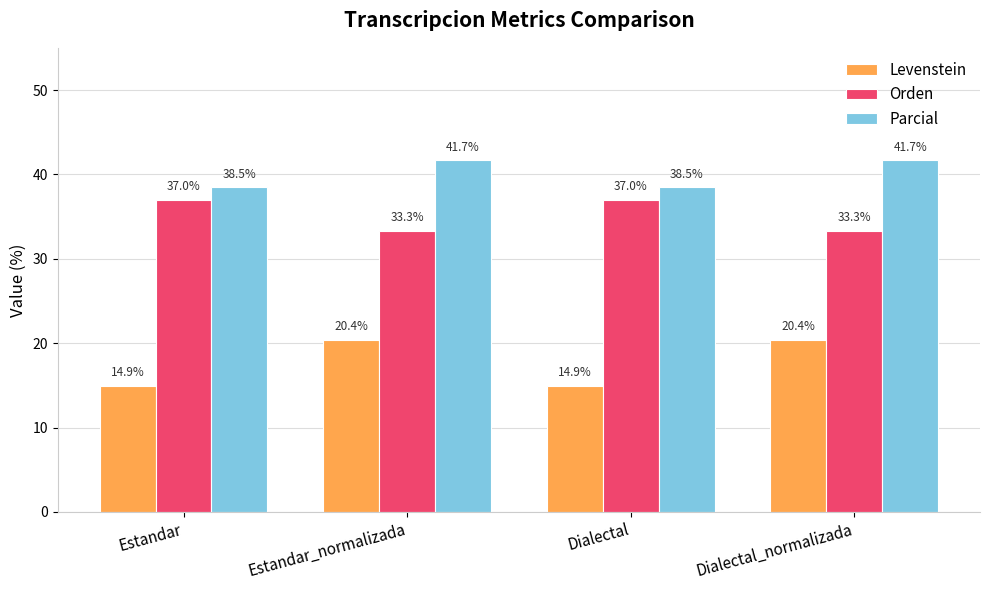

How many values in the Levenstein series exceed 20?

2